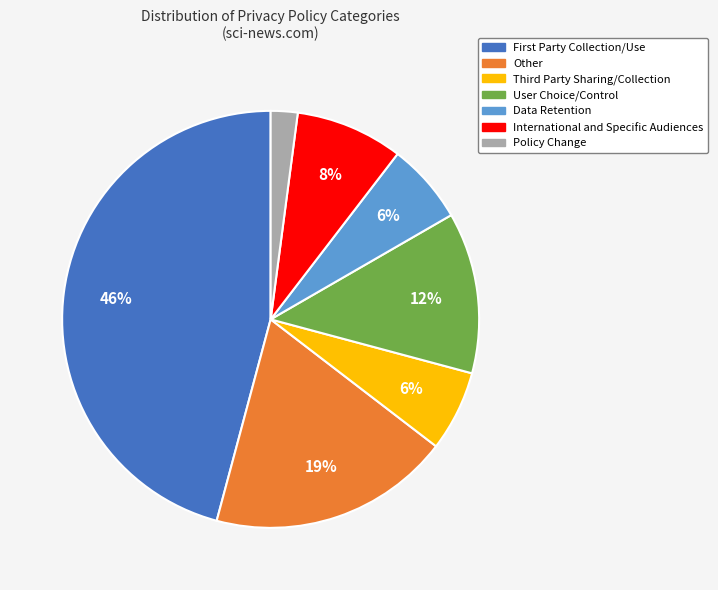

To the nearest percent, what is the average slice percentage?

14%